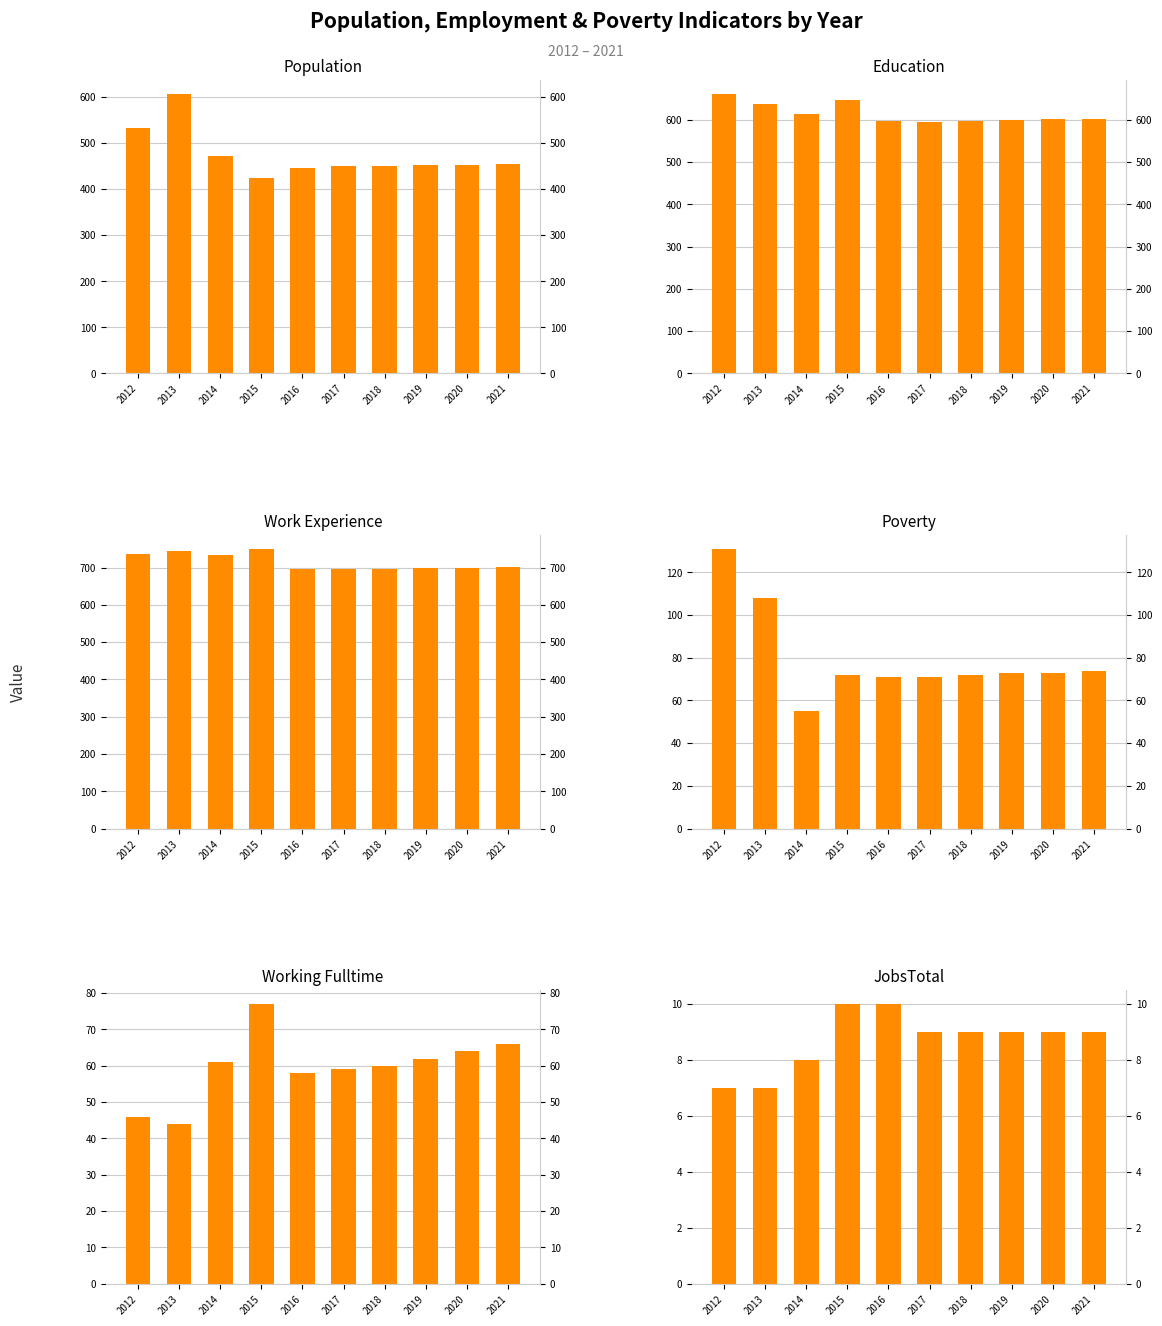

Reading right to left, what are all the values shown in this chart?

Population: 455	453	452	451	450	446	425	472	607	533
Education: 603	601	599	598	595	598	647	614	637	662
Work_Experience: 701	700	698	697	695	695	750	733	744	735
Poverty: 74	73	73	72	71	71	72	55	108	131
Working_Fulltime: 66	64	62	60	59	58	77	61	44	46
JobsTotal: 9	9	9	9	9	10	10	8	7	7